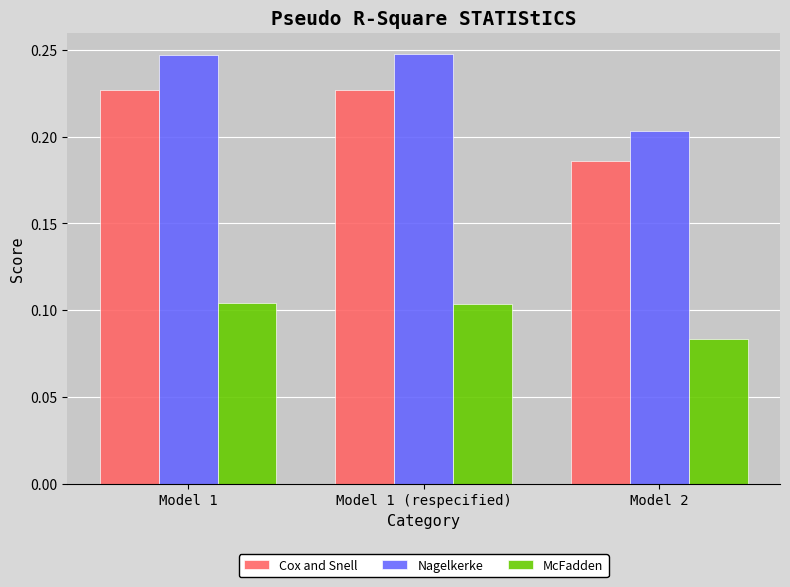

How many distinct data groups are displayed?

3